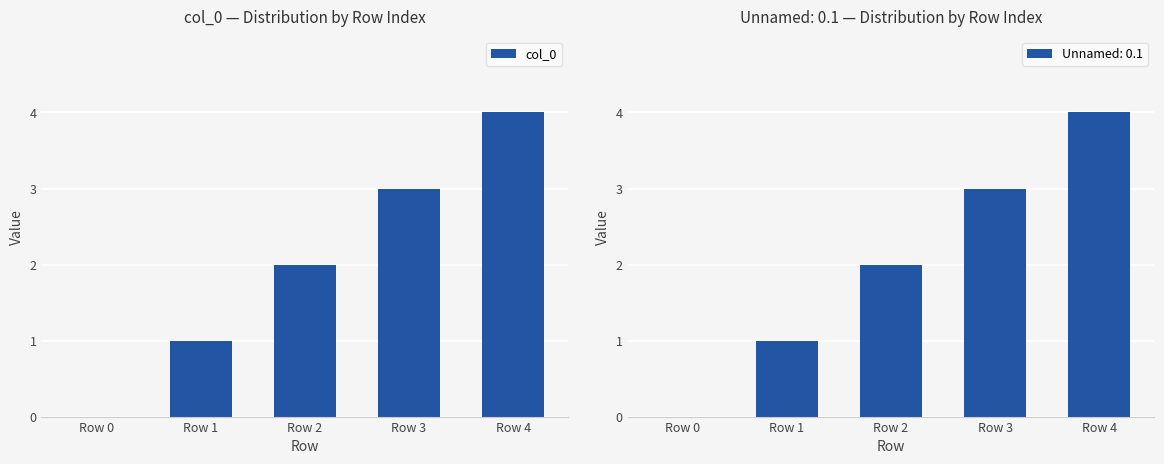

At which label does the data first exceed 2?

Row 3